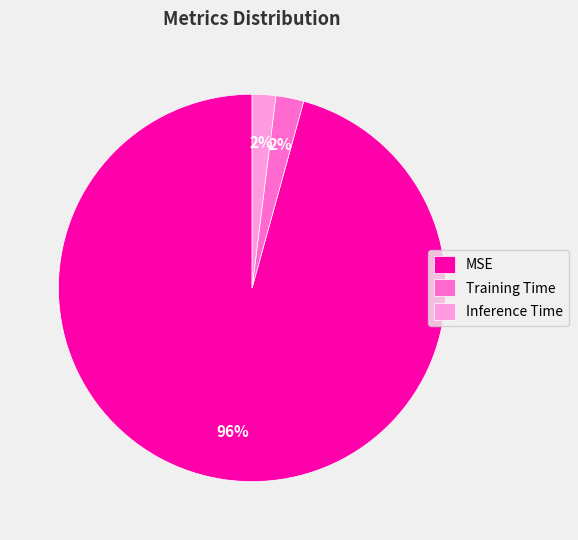

To the nearest percent, what percentage of the pie is Inference Time?

2%